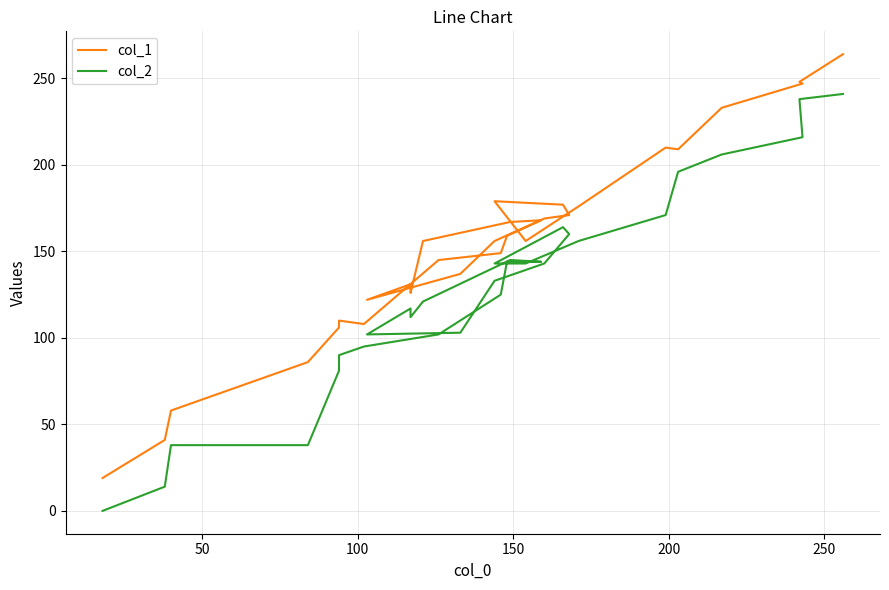

True or false: col_2 and col_1 cross at least once.

False